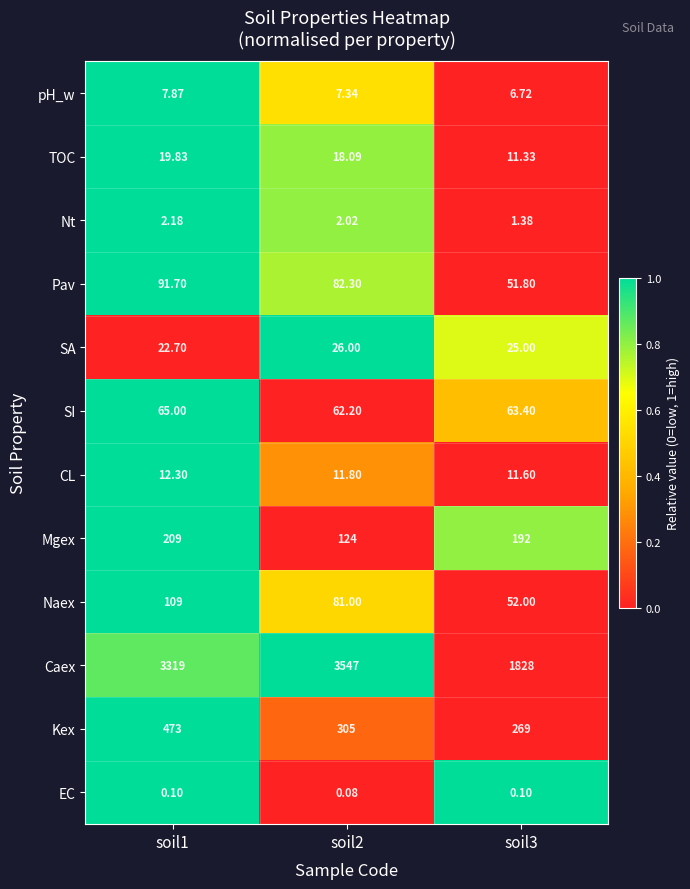

Which series has the widest spread of values?

Caex